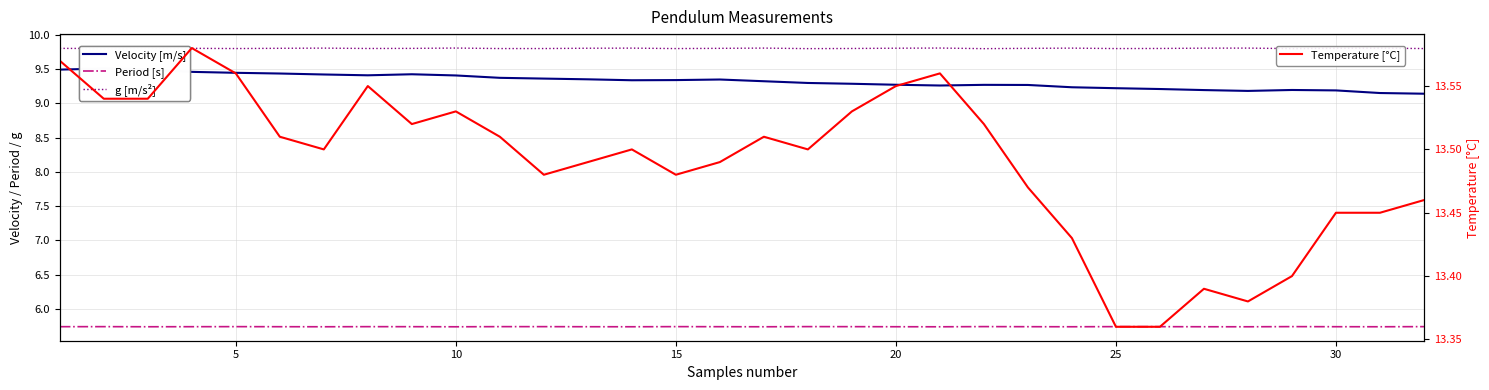

True or false: Velocity [m/s] and Period [s] intersect in this chart.

False